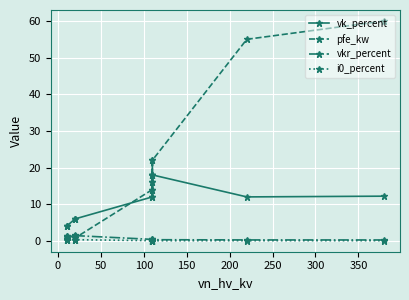

How many data points in pfe_kw are above 14?

6